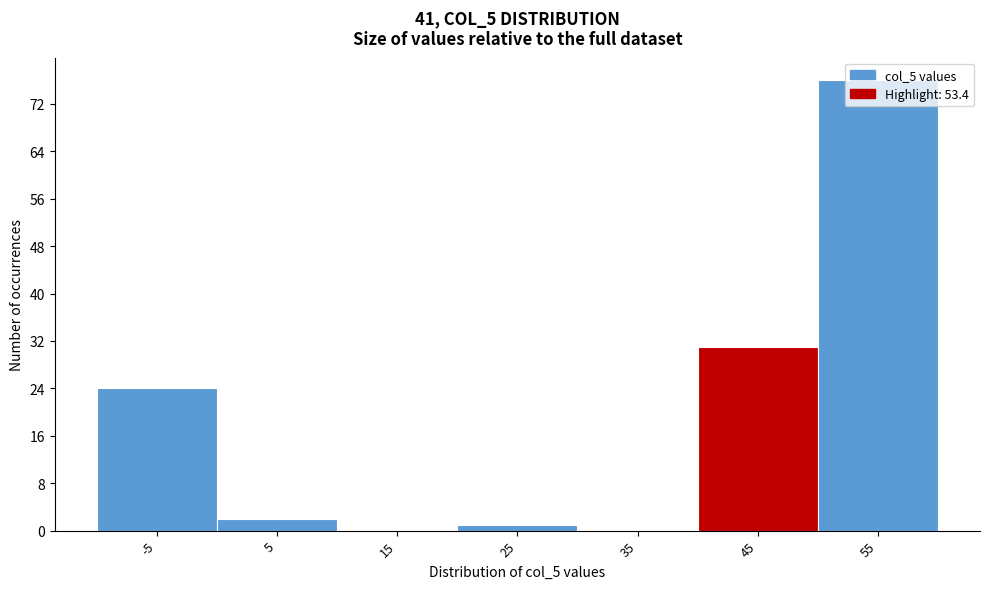

Which has a higher value, -5 or 15?

-5